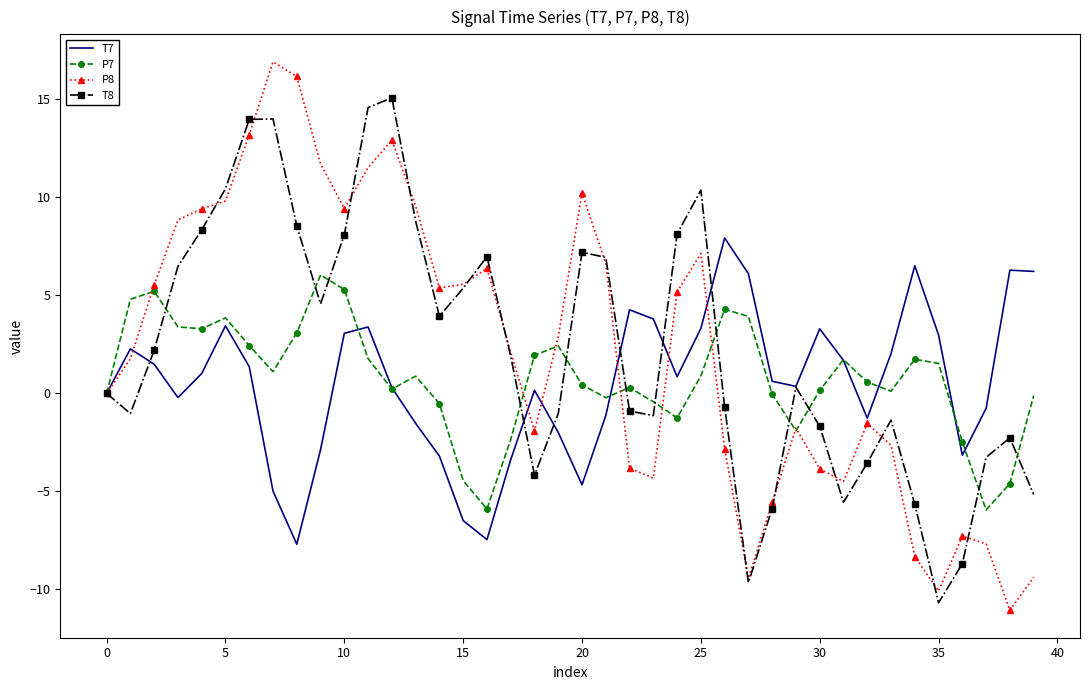

What is the minimum value for T7?

-7.7